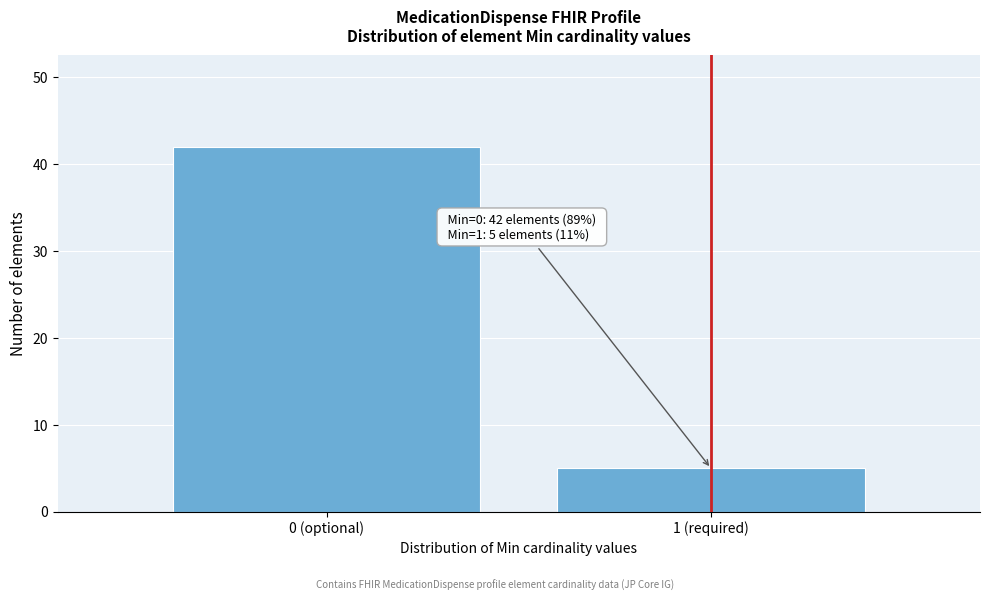

Reading left to right, extract all data points from this chart.

42	5